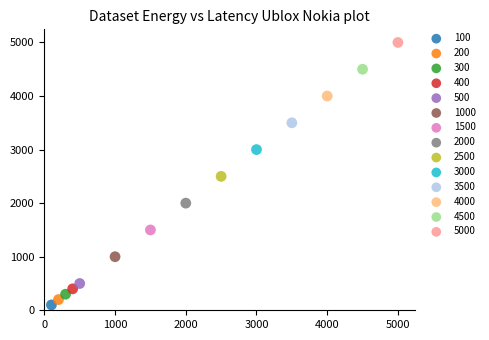

What are all the series names shown in the legend?

100, 200, 300, 400, 500, 1000, 1500, 2000, 2500, 3000, 3500, 4000, 4500, 5000